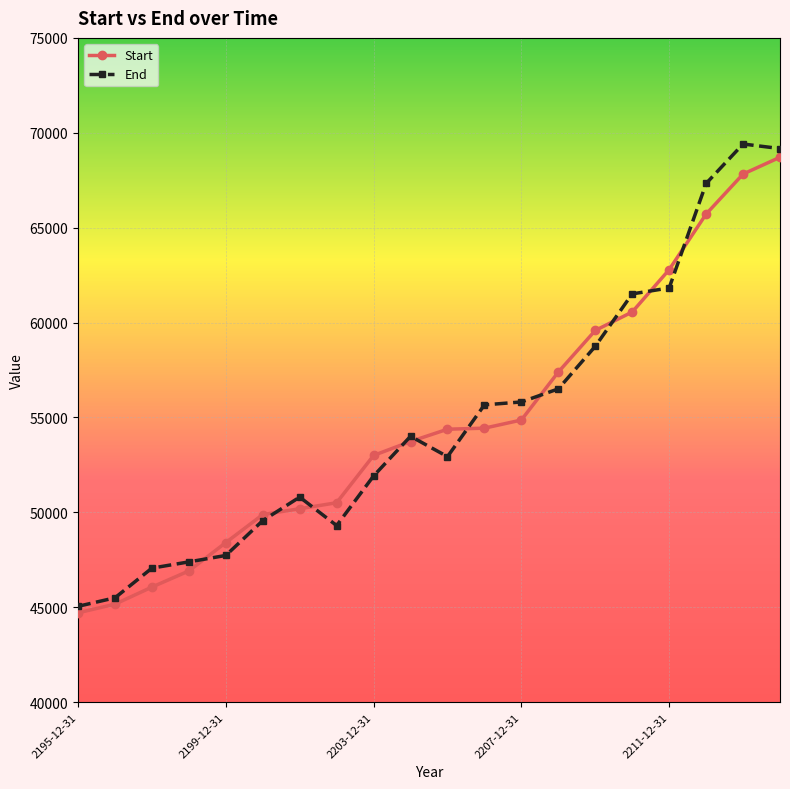

Is this an area chart (filled region under the line)?

No